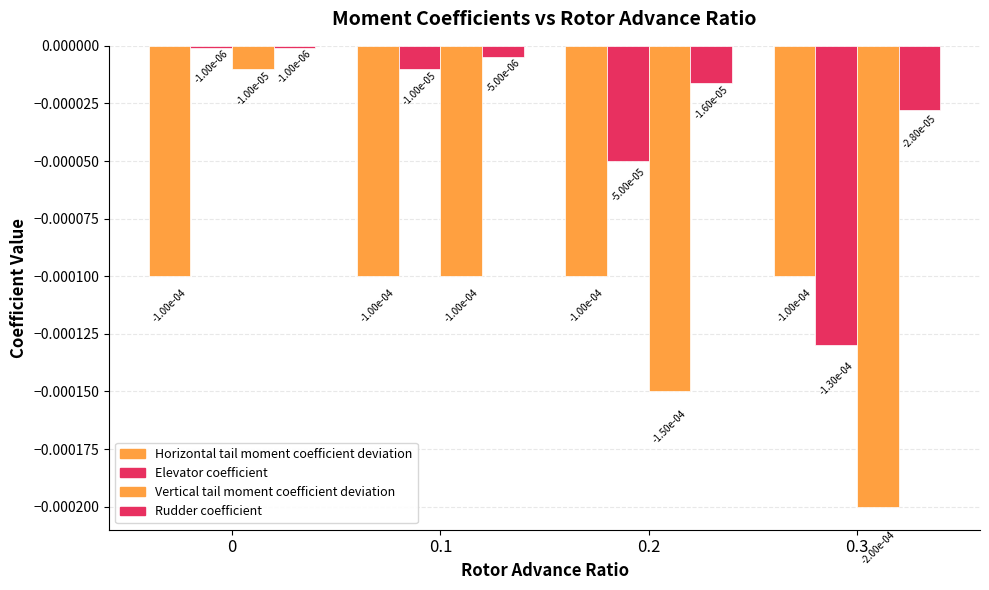

The value of Rudder coefficient at 0.2 is -0.0. True or false?

True